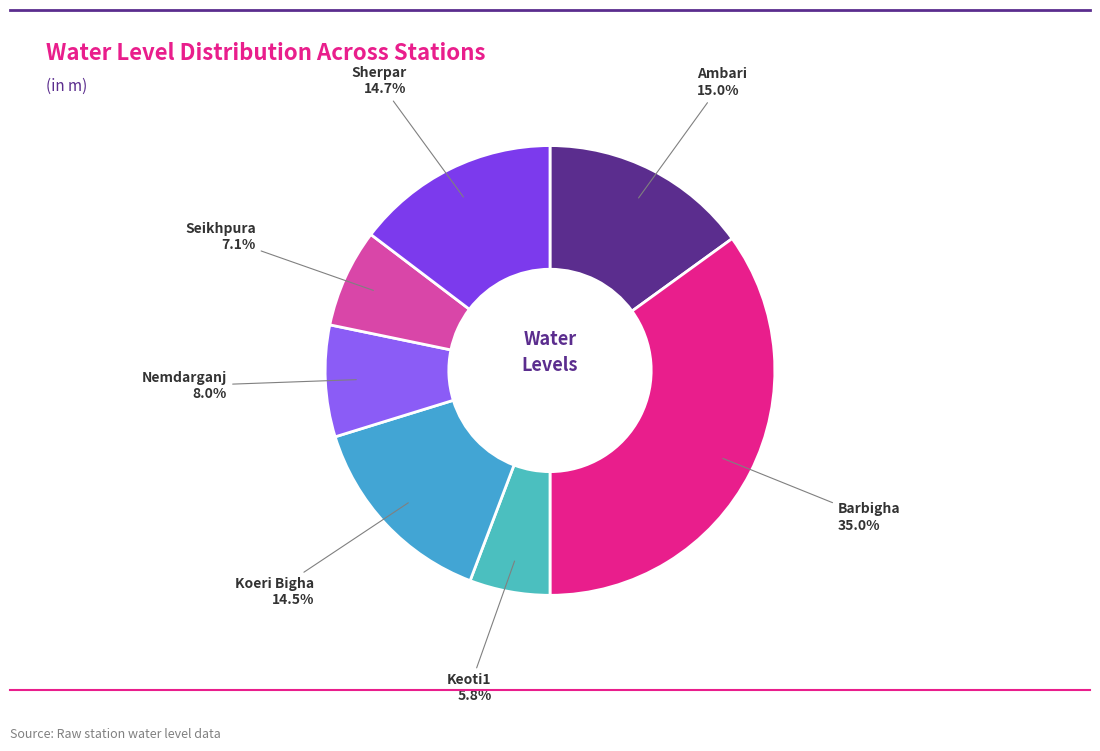

How many slices are in this pie chart?

7